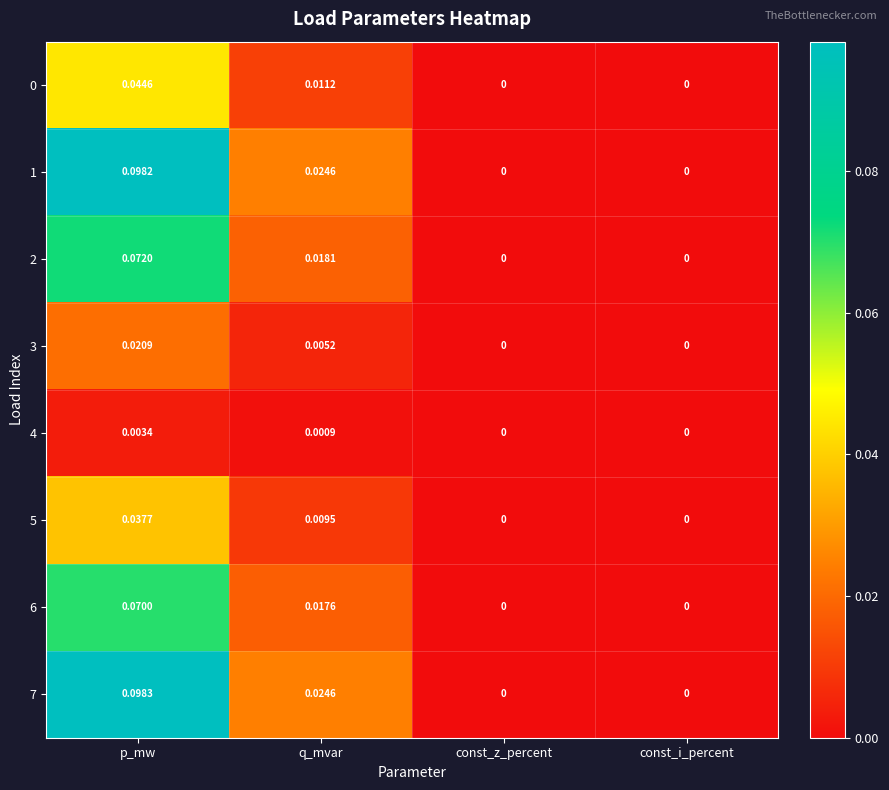

Is the value of 1 at q_mvar greater than the value of 0 at const_z_percent?

Yes